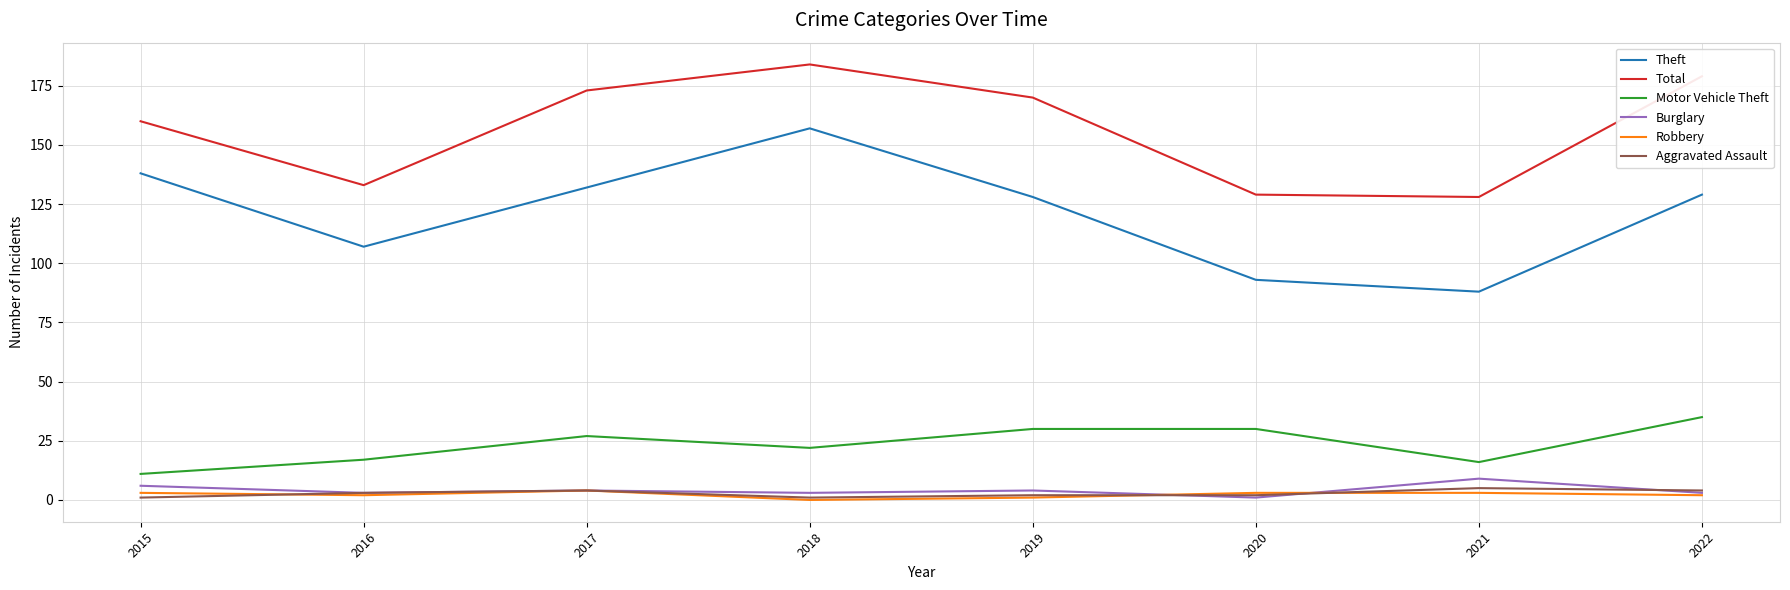

The value of Theft at 2017 is 215. True or false?

False